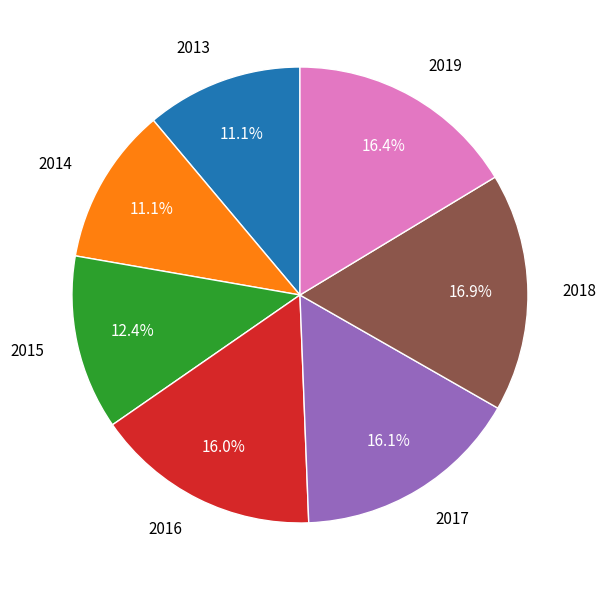

Is it true that 2018 is 9% of the pie?

False